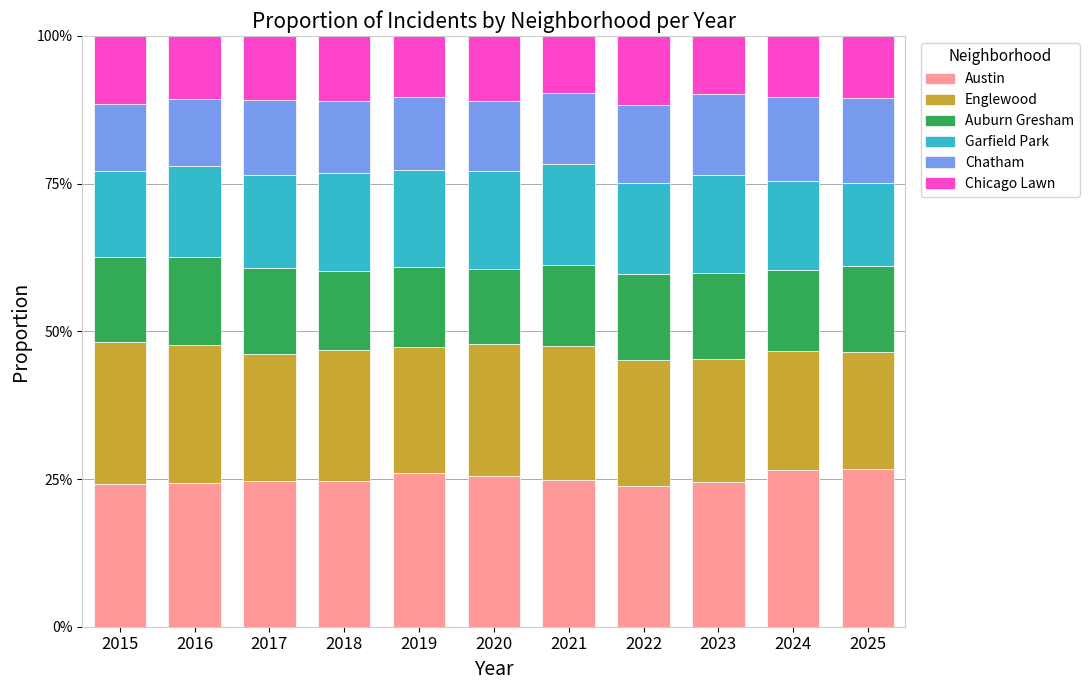

Does the chart contain any negative values?

No